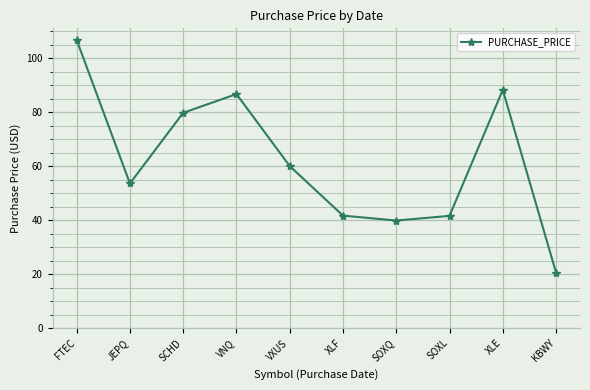

At which label is the value closest to 63?

VXUS